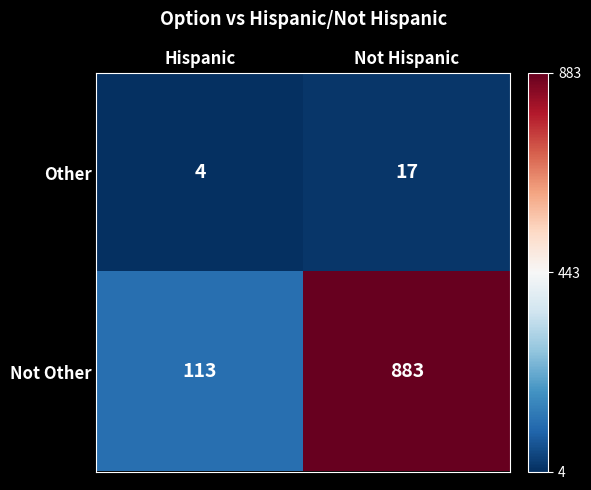

What is the total value across all series at Hispanic?

117